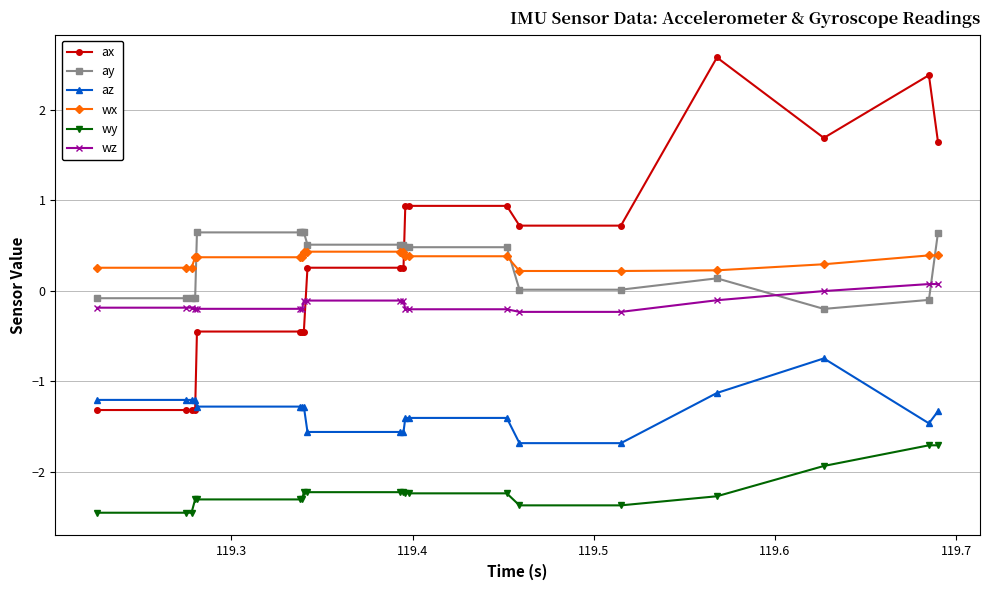

What is the difference between the maximum and minimum values in the ay series?

0.8